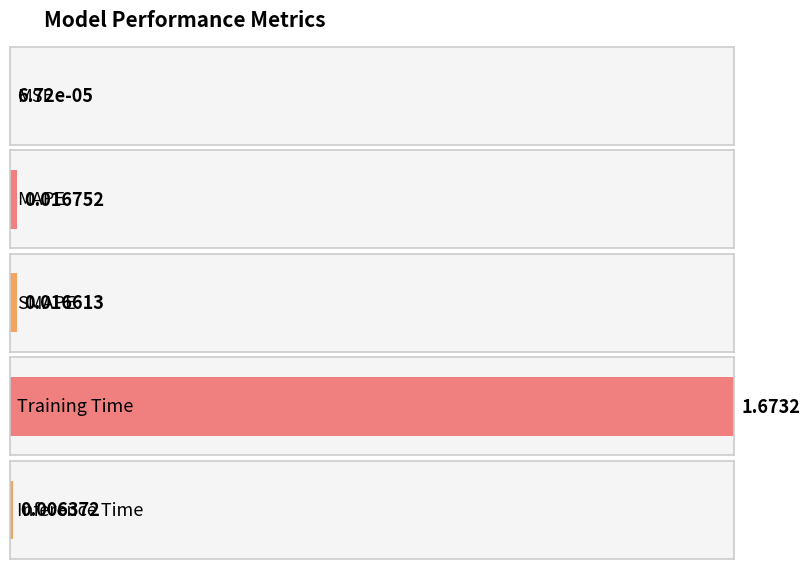

What is the difference between the values at MSE and Training Time?

1.7